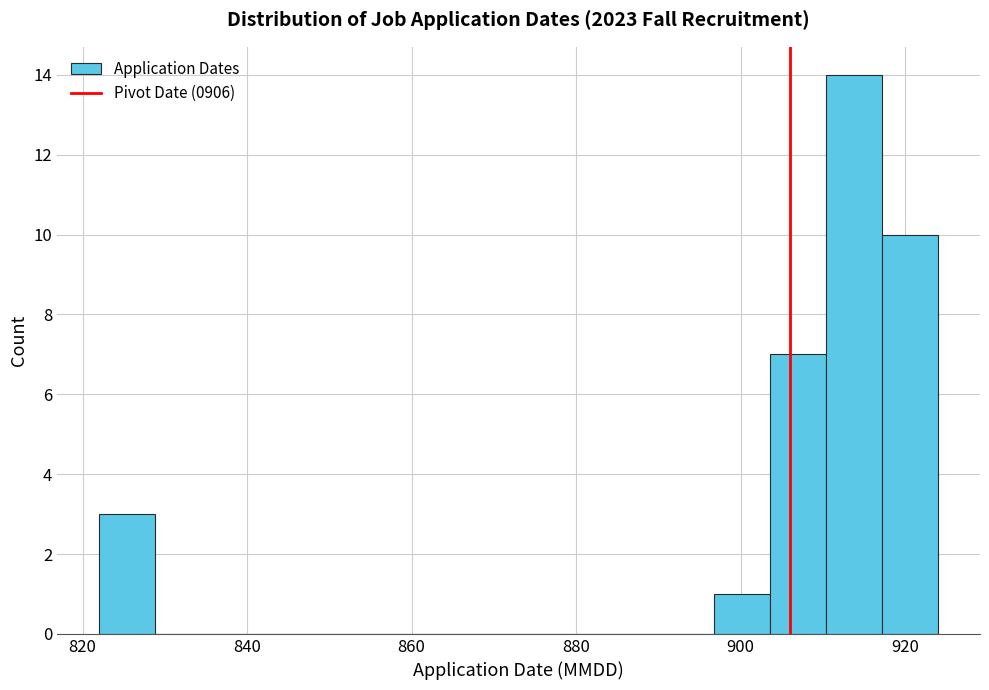

Around what value on the x-axis is the tallest bar? Give the approximate position of its centre, as read against the axis.

914